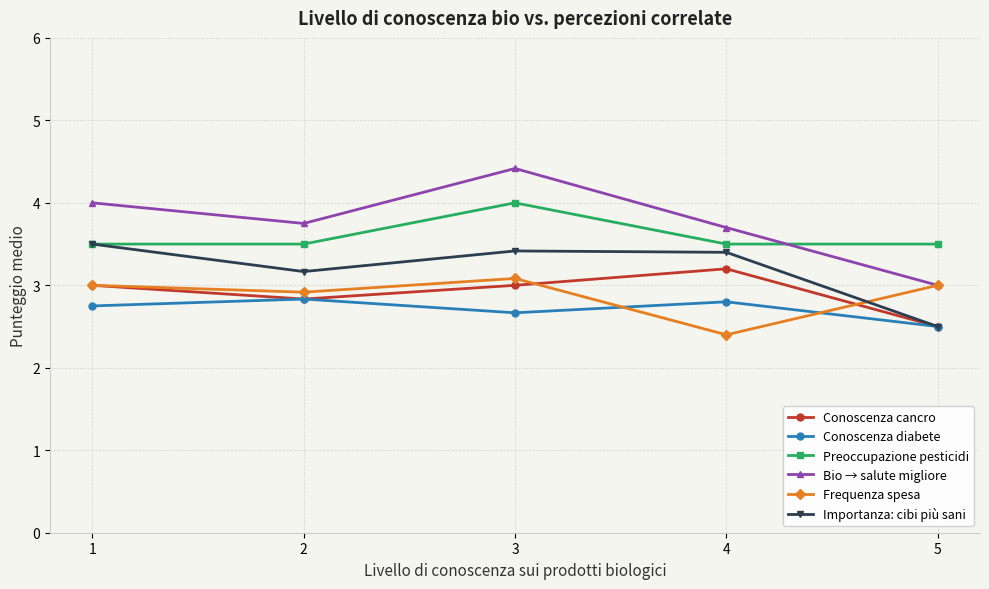

How many data points in Conoscenza cancro are less than 3?

2